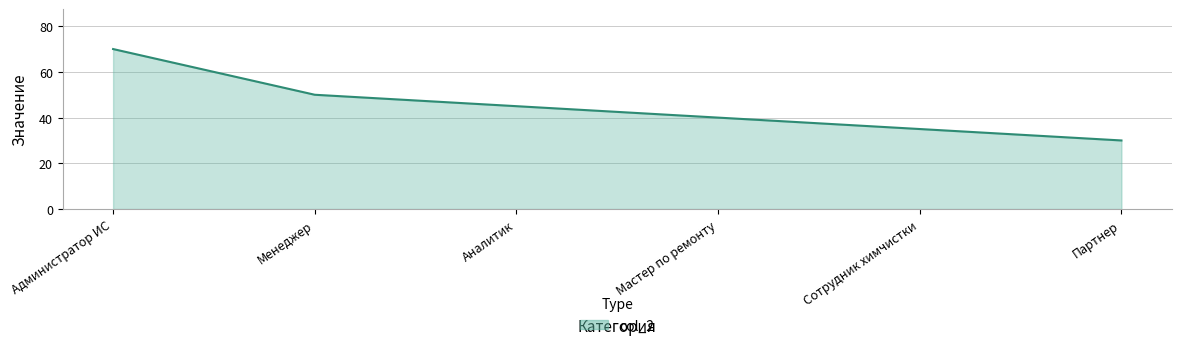

How many values are below 45?

3